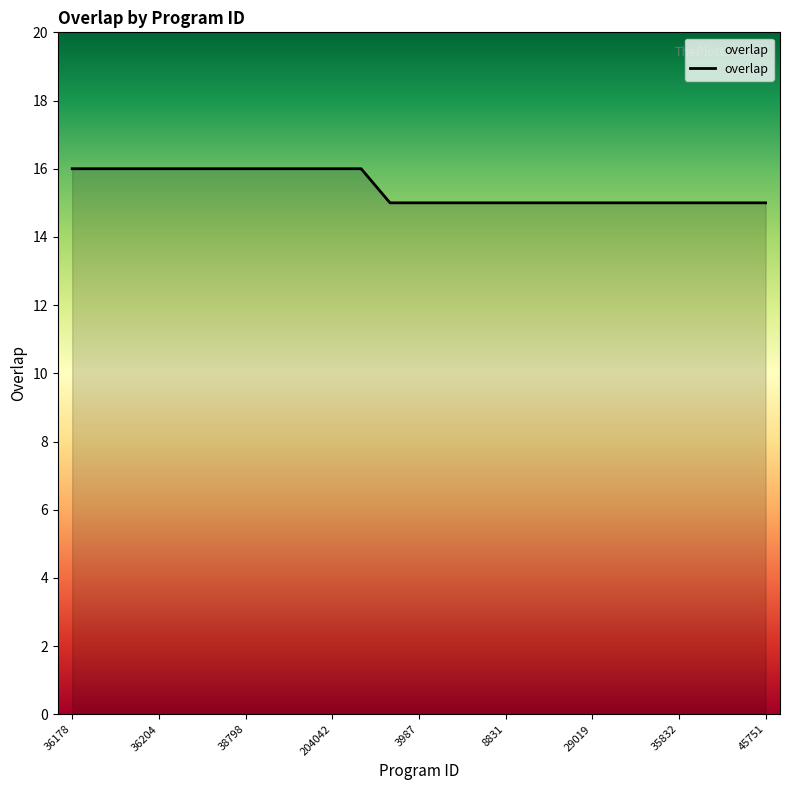

What is the smallest value displayed?

15